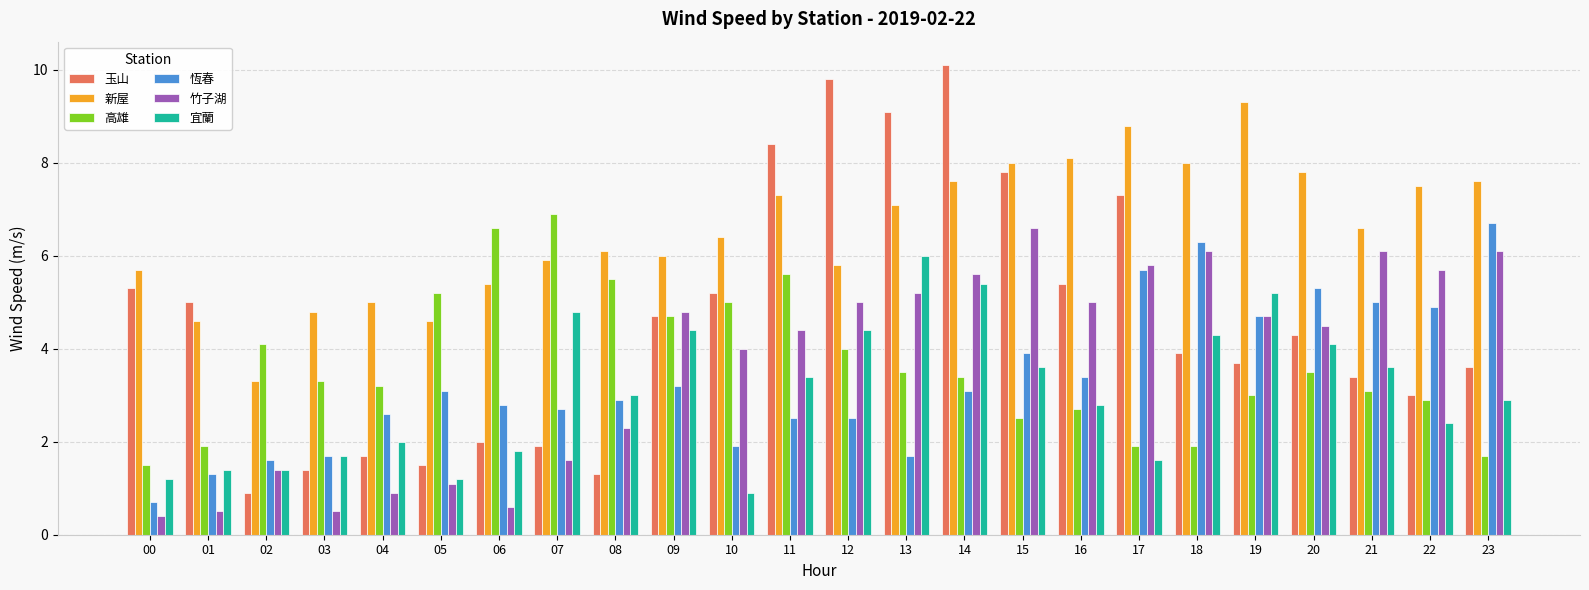

Is the value of 竹子湖 at 08 greater than the value of 高雄 at 00?

Yes